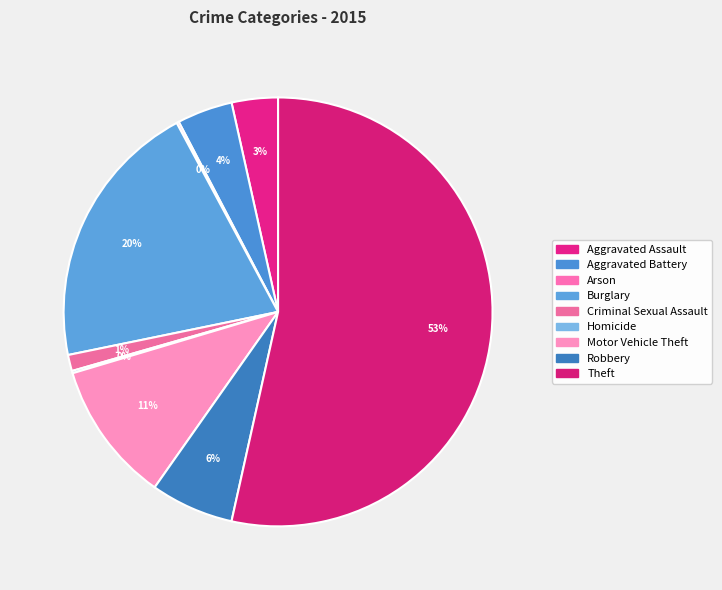

Is the sum of Arson and Homicide greater than half?

No